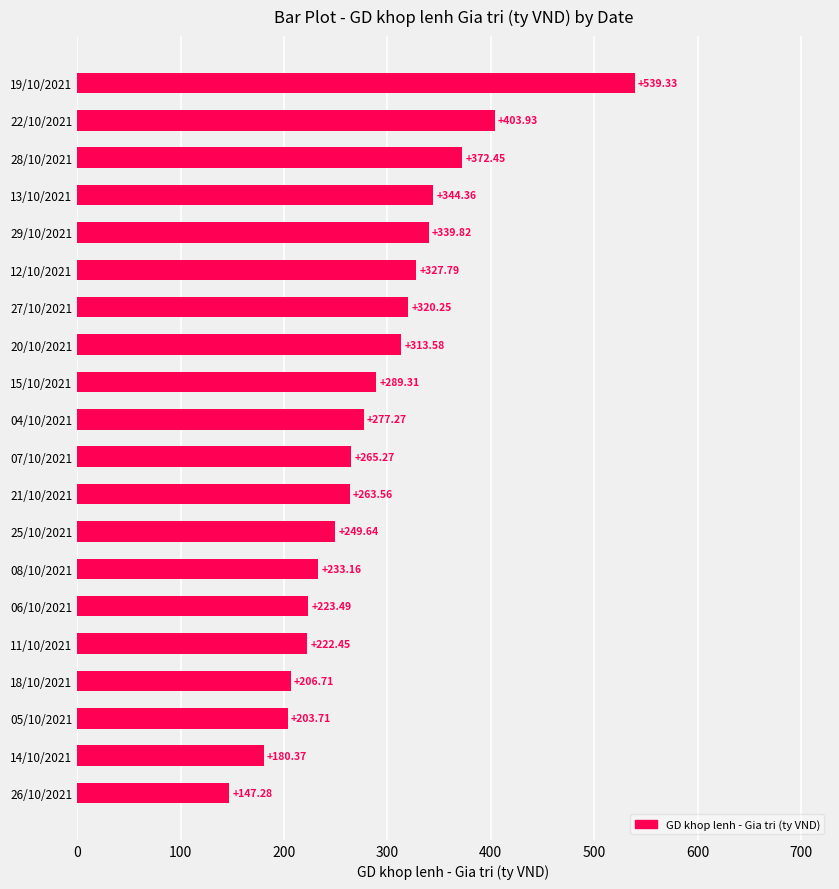

What is the difference between the values at 18/10/2021 and 12/10/2021?

121.1